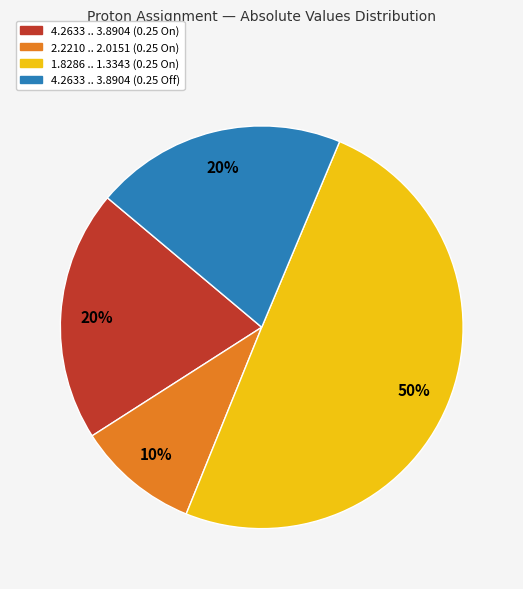

Count the number of slices in the pie.

4